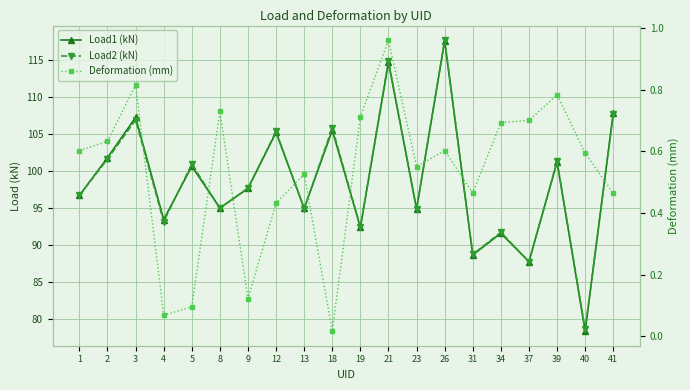

At which label does Load2 (kN) reach its minimum?

40